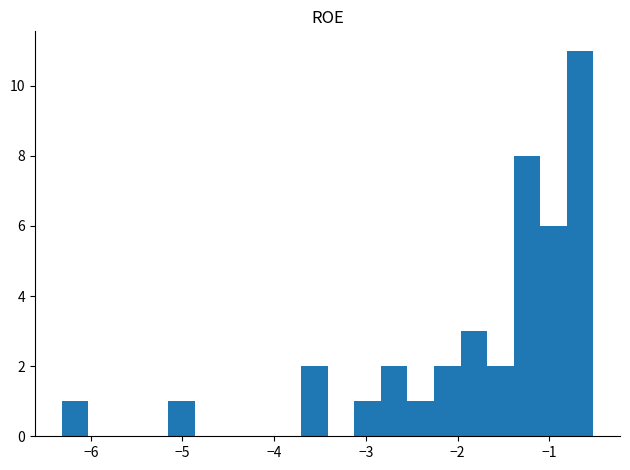

Read against the x-axis, roughly where is the centre of the tallest bar?

-0.7